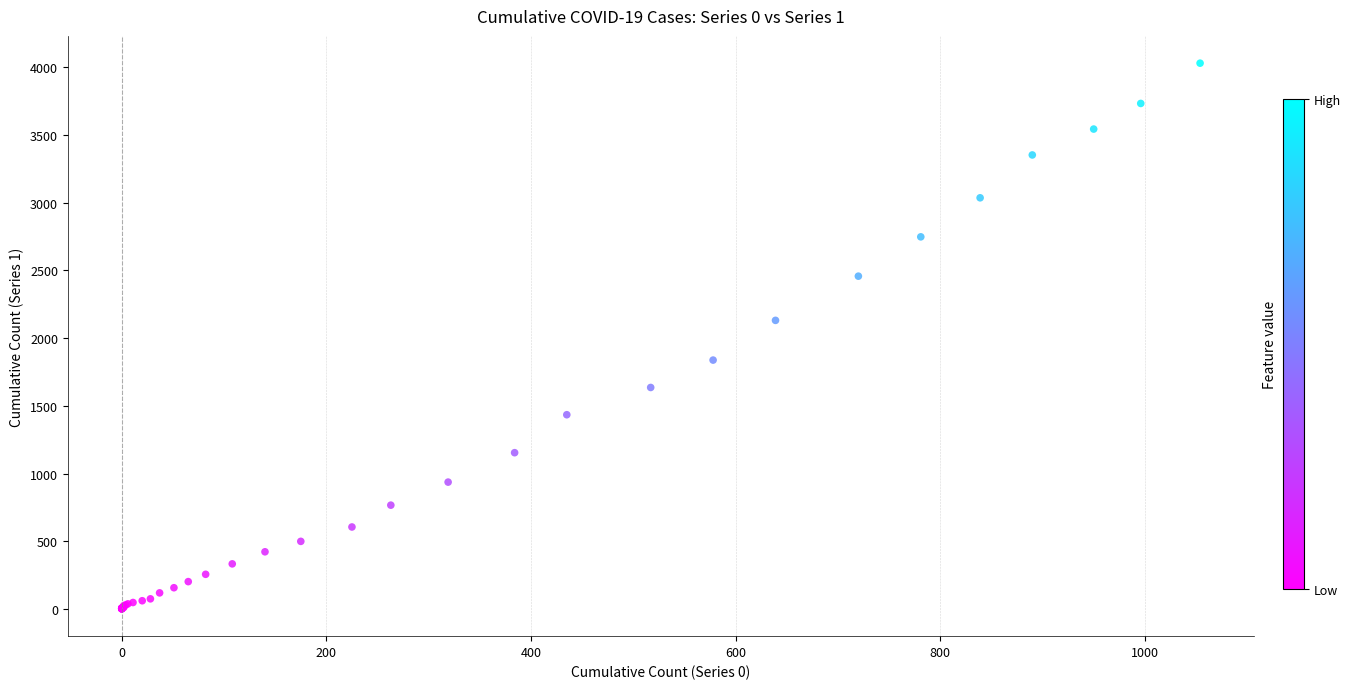

What Y value in the scatter plot is closest to 2015?

2131